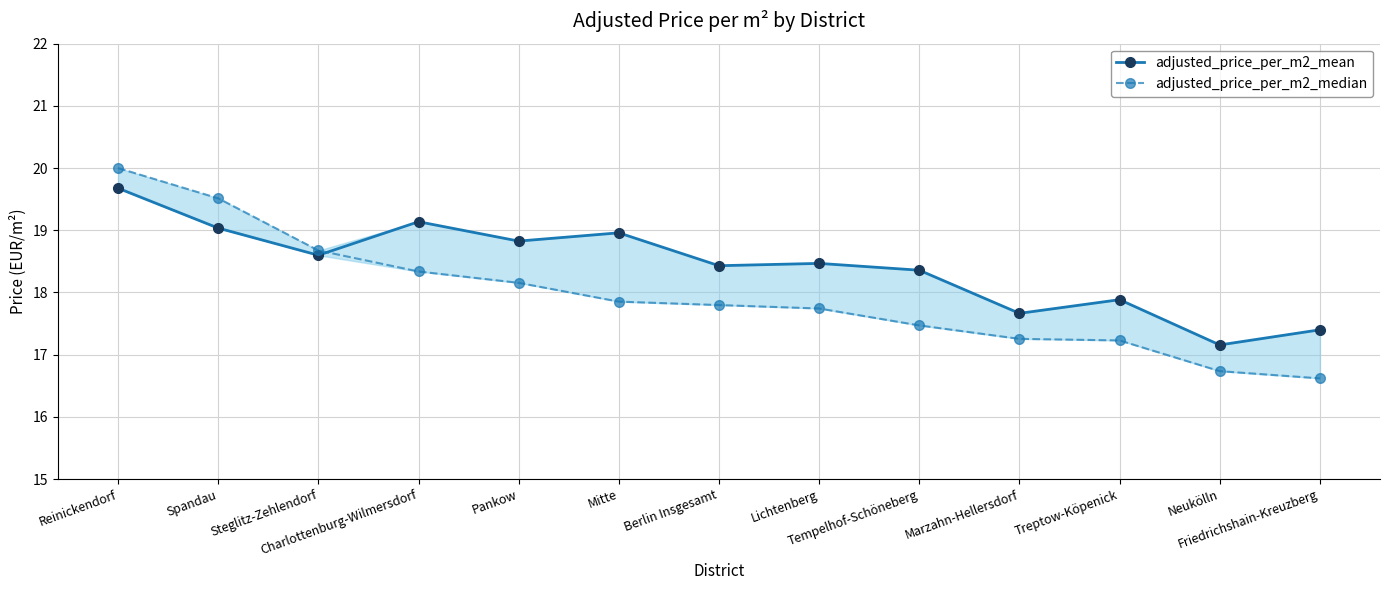

Which series has the largest total across all categories?

adjusted_price_per_m2_mean